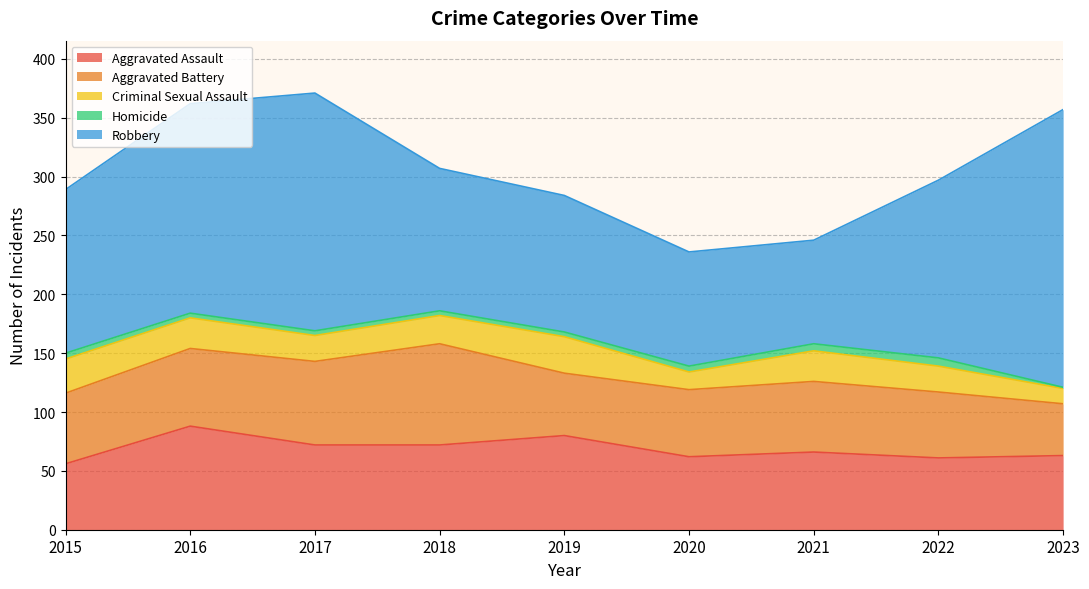

Reading right to left, transcribe all the data shown in this chart.

Aggravated Assault: 2023=63	2022=61	2021=66	2020=62	2019=80	2018=72	2017=72	2016=88	2015=56
Aggravated Battery: 2023=44	2022=56	2021=60	2020=57	2019=53	2018=86	2017=71	2016=66	2015=60
Criminal Sexual Assault: 2023=13	2022=22	2021=26	2020=15	2019=31	2018=24	2017=22	2016=26	2015=29
Homicide: 2023=1	2022=7	2021=6	2020=5	2019=4	2018=4	2017=4	2016=4	2015=5
Robbery: 2023=236	2022=151	2021=88	2020=97	2019=116	2018=121	2017=202	2016=178	2015=139